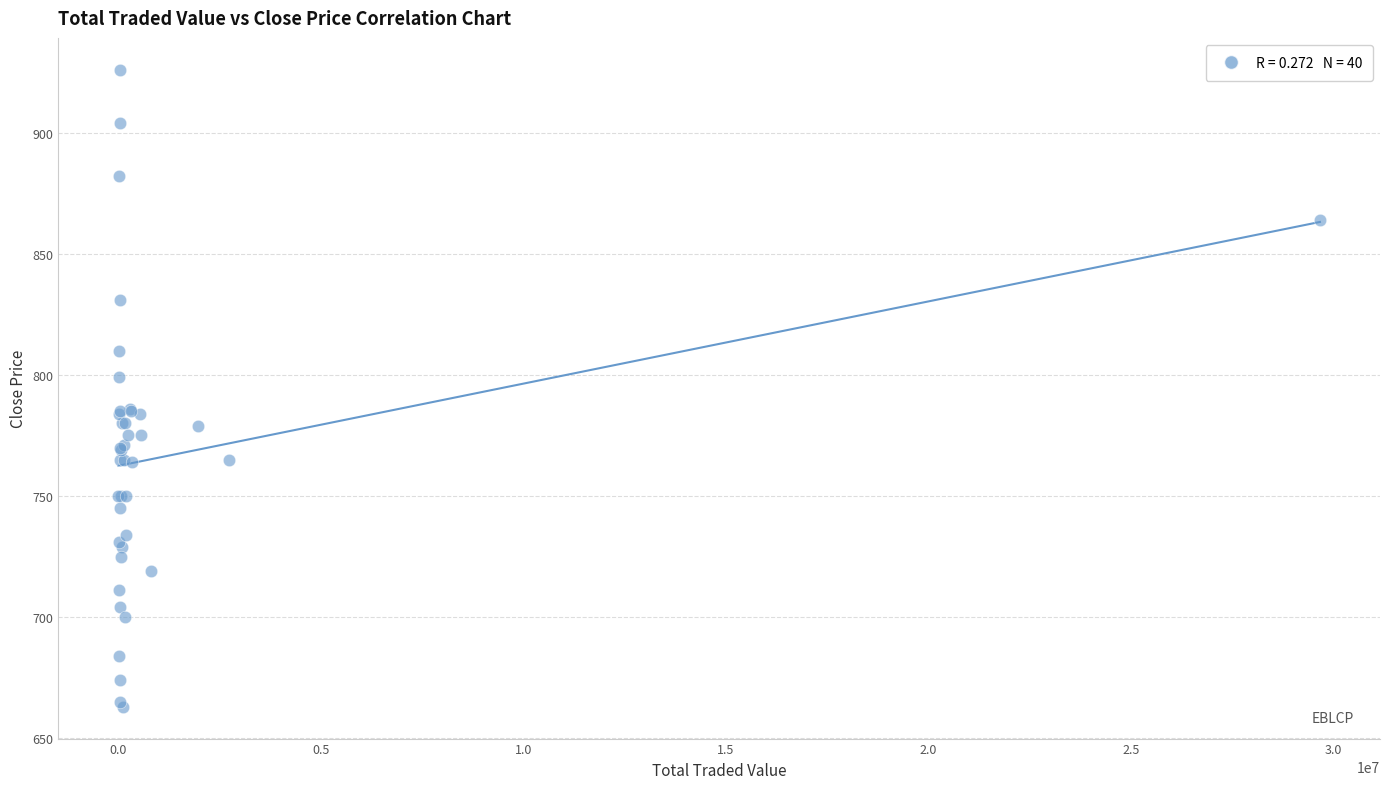

What Y value in the scatter plot is closest to 794?

799